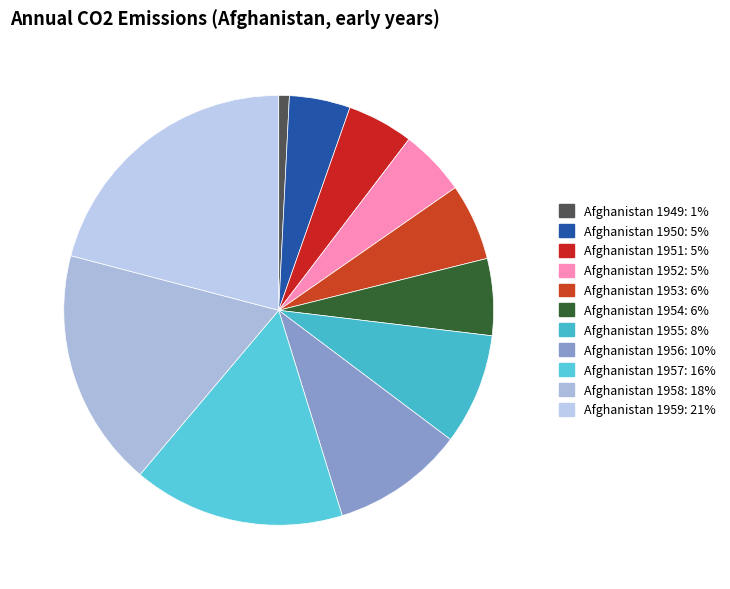

What percentage is the Afghanistan 1950 slice, to the nearest percent?

5%